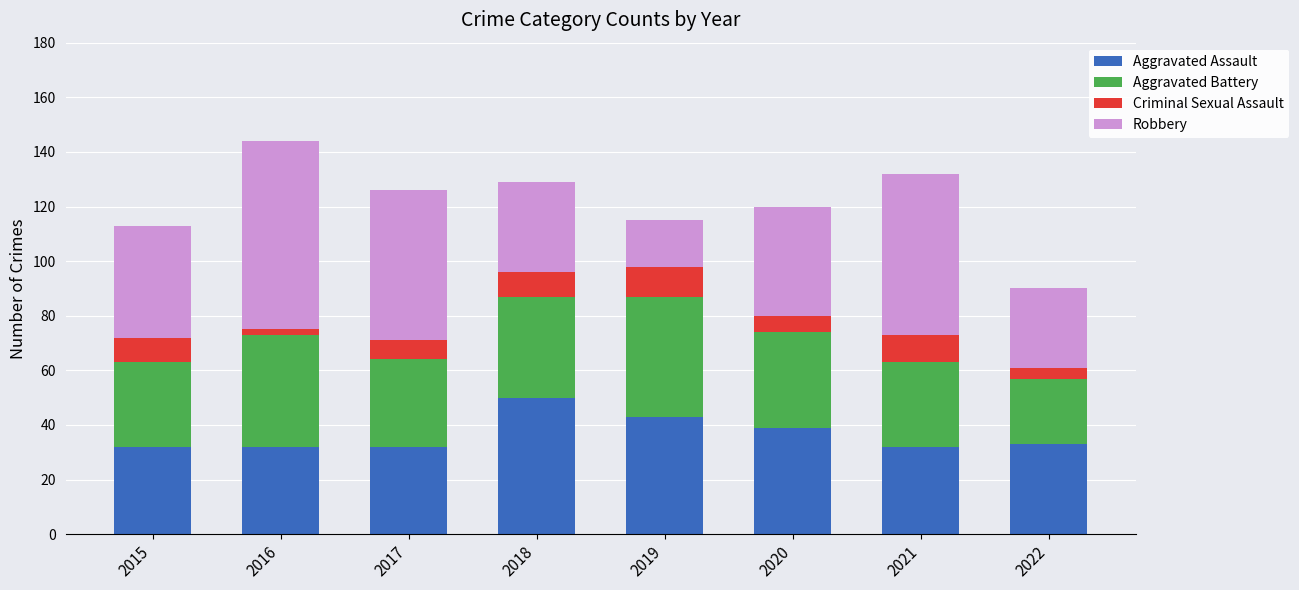

What is the average value of the Aggravated Assault series?

37